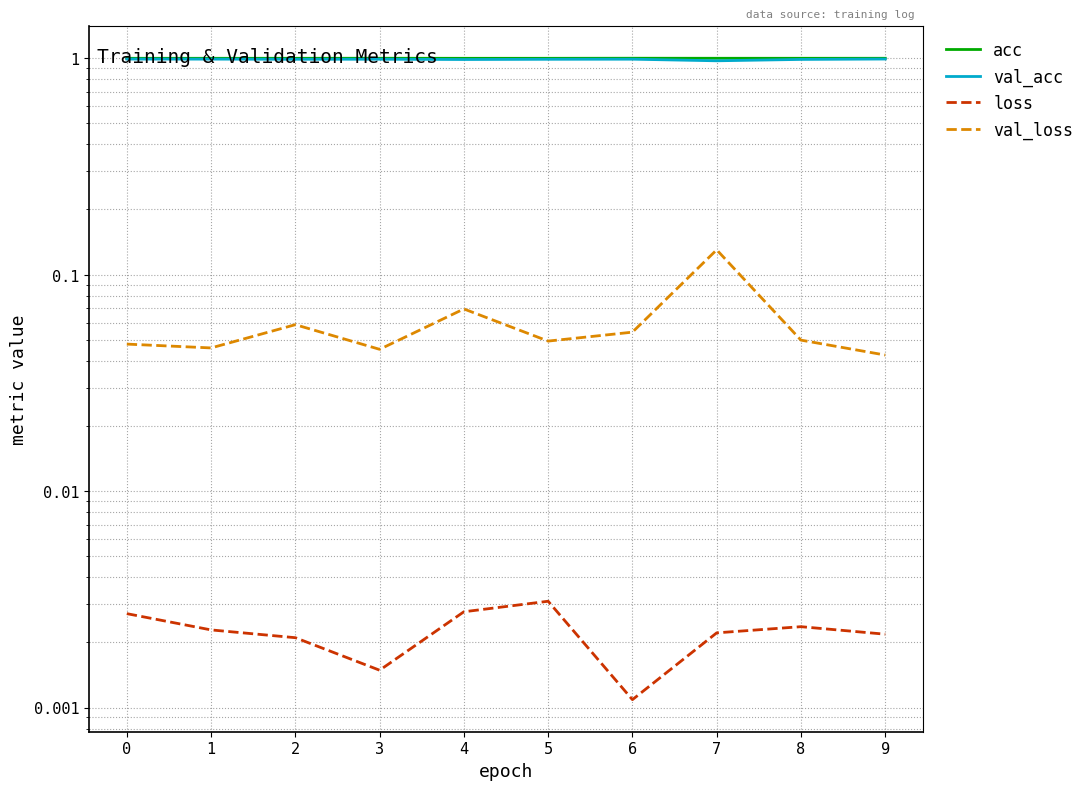

True or false: acc and val_loss cross at least once.

False